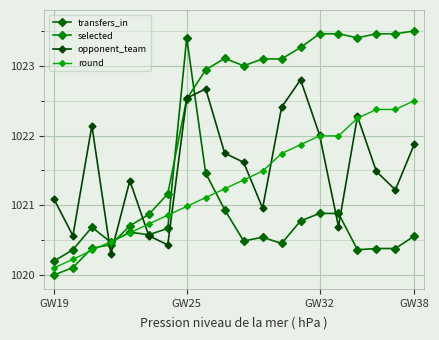

At which label does selected first exceed 1023?

9